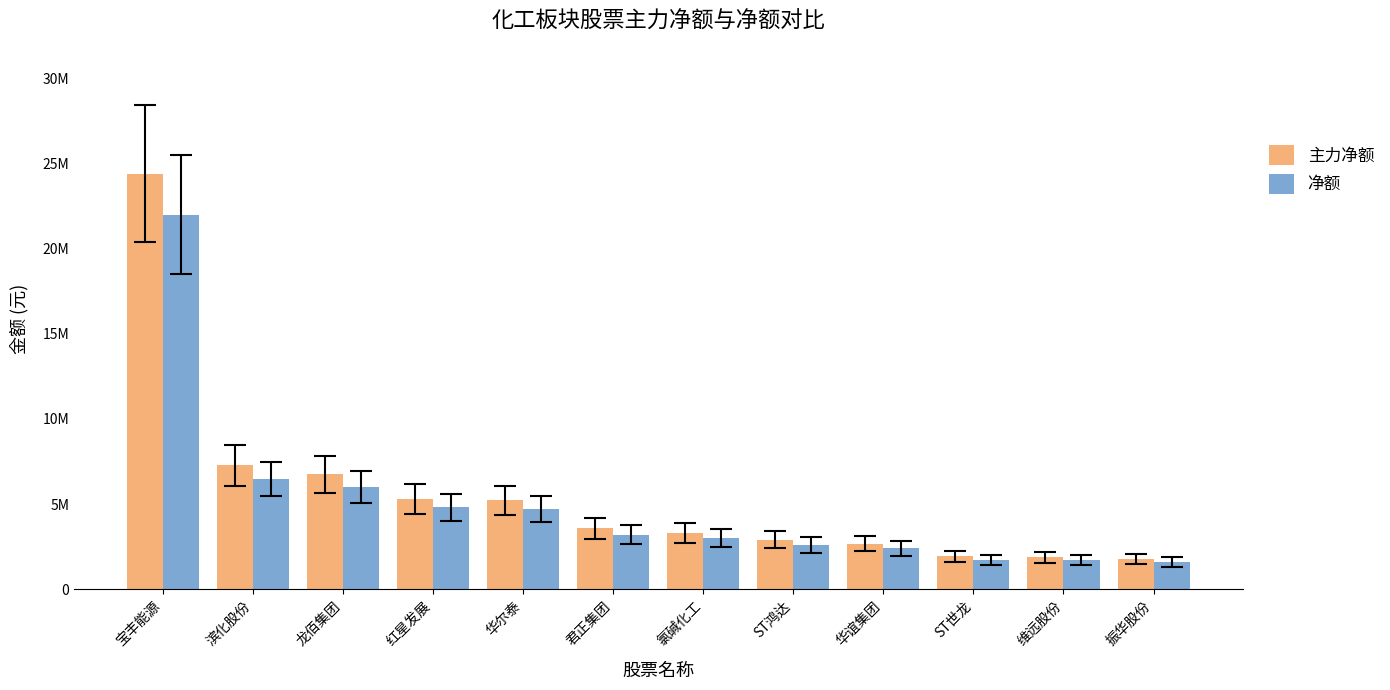

What is the total value across all series at ST世龙?

3636668